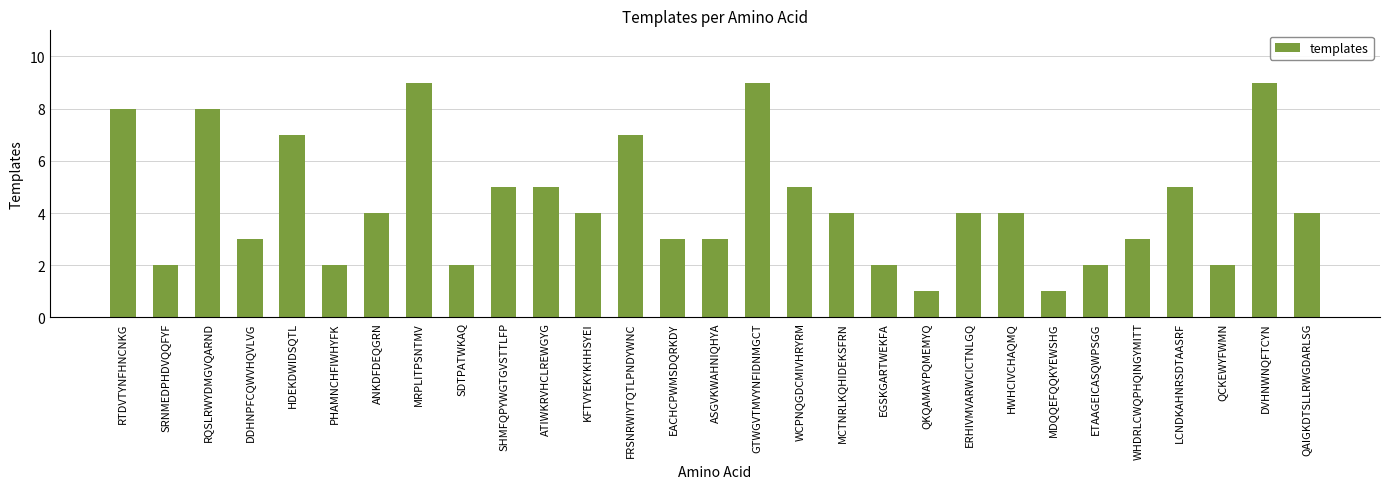

True or false: the data shows 2 at QCKEWYFWMN.

True